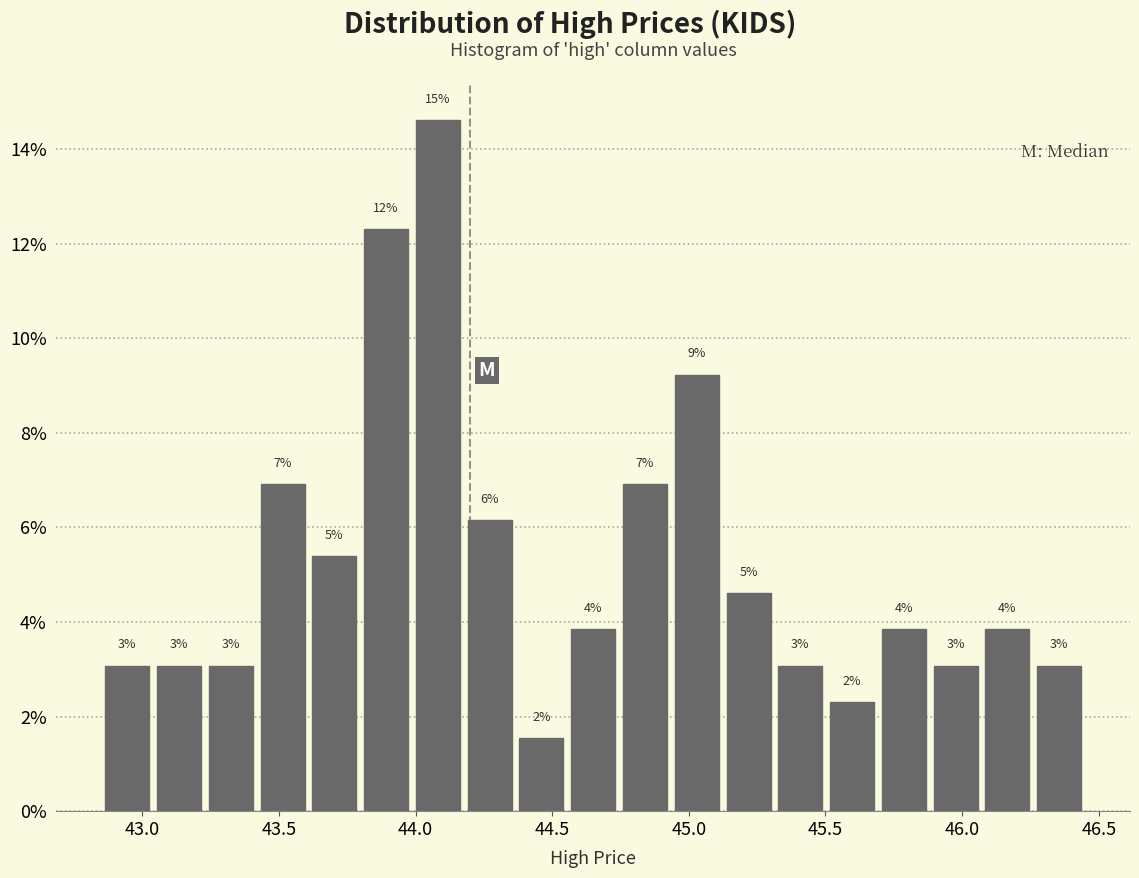

Around what value on the x-axis is the tallest bar? Give the approximate position of its centre, as read against the axis.

44.10